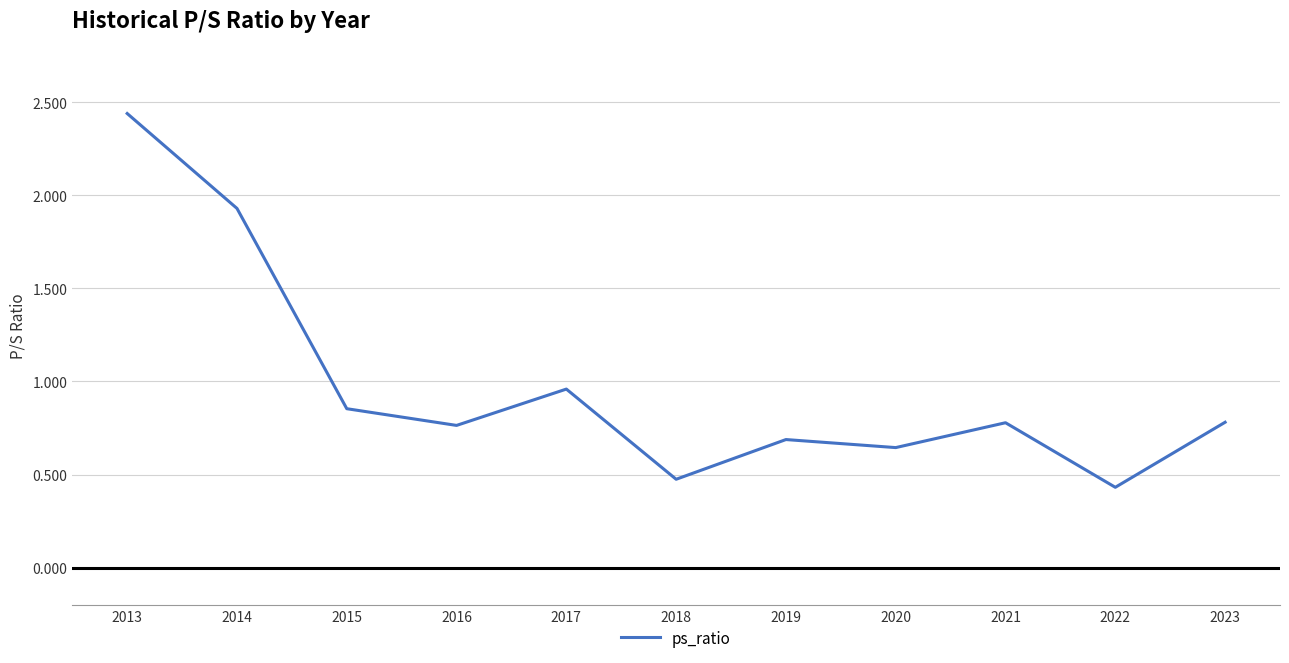

At which category does the data reach its first local peak?

2017